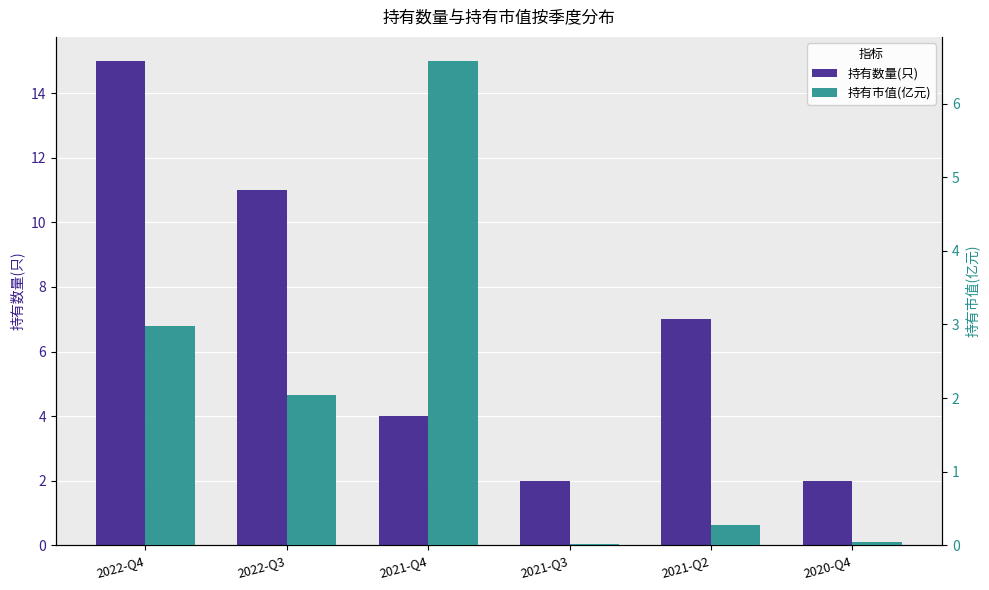

What are all the series names shown in the legend?

持有数量(只), 持有市值(亿元)